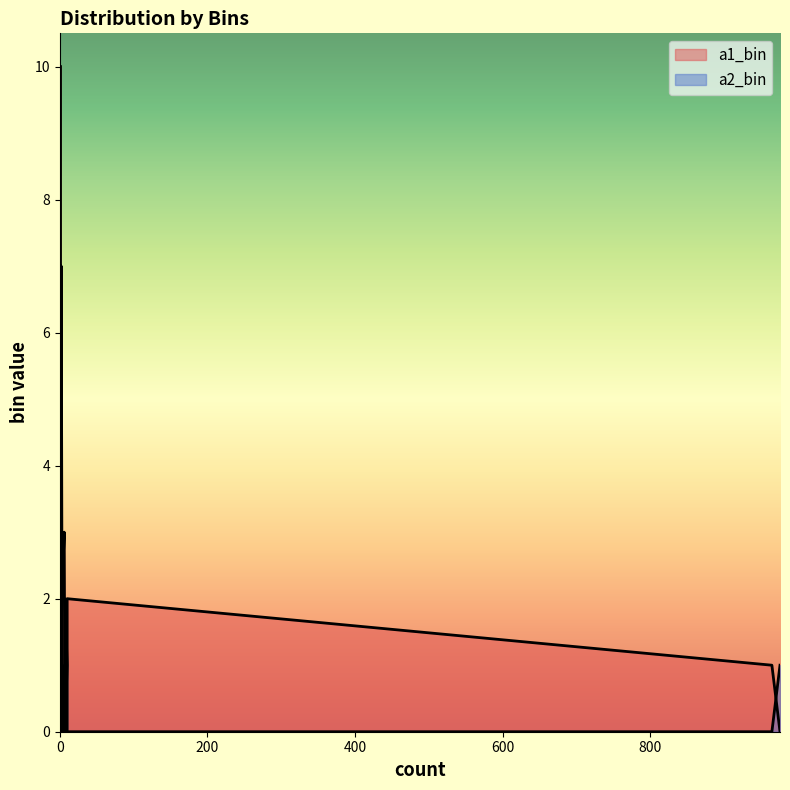

How many positive values does the a1_bin series have?

9